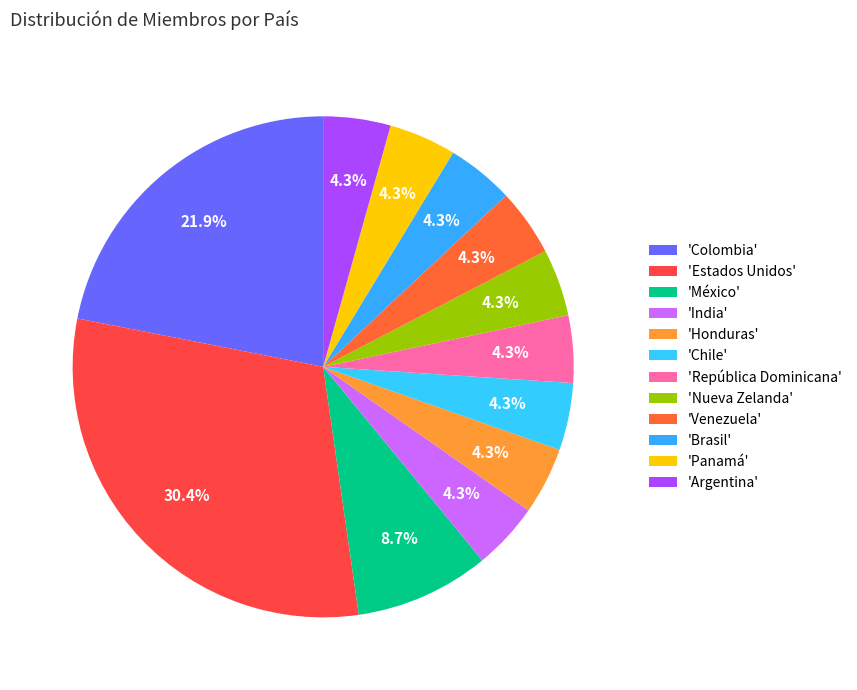

How many slices are in this pie chart?

12